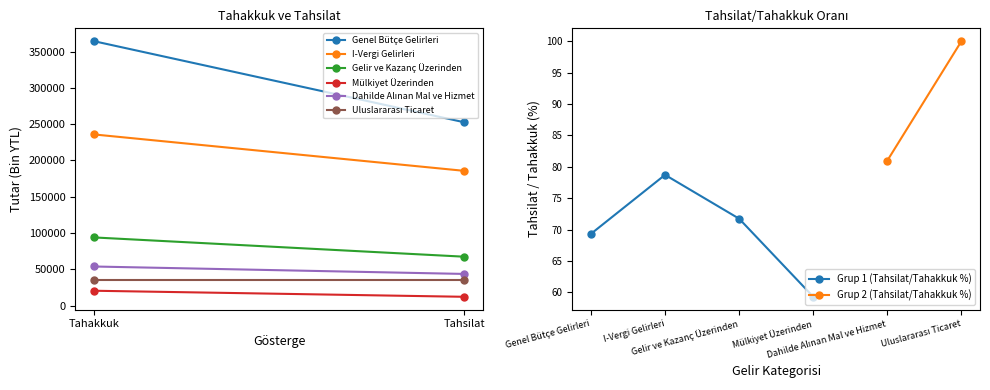

What is the minimum value for Grup 1 (Tahsilat/Tahakkuk %)?

59.3